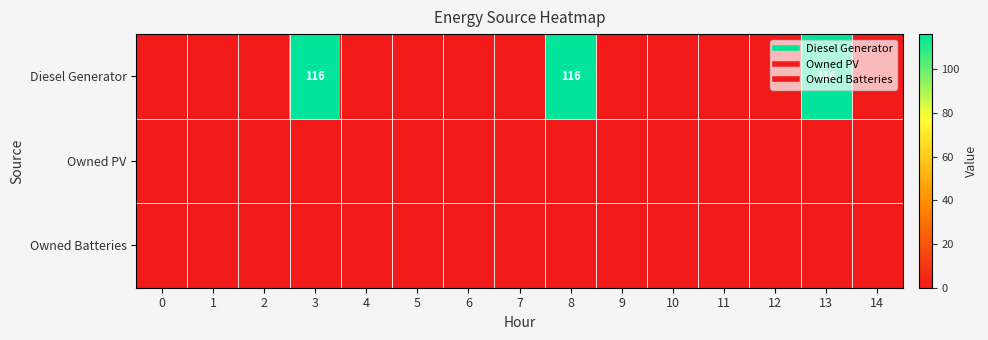

Rank the series by their maximum value, from highest to lowest.

row_0, row_1, row_2